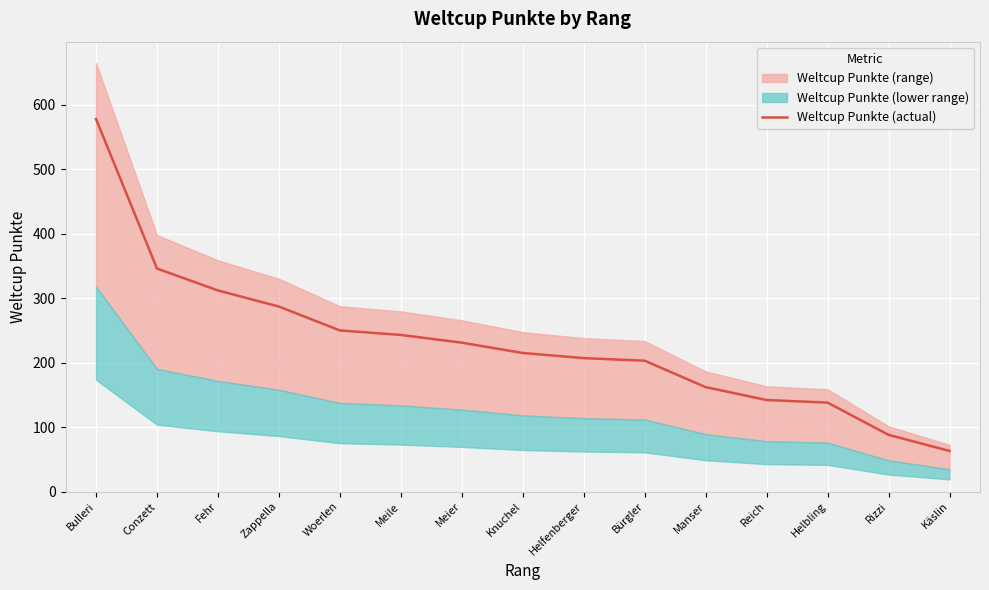

The chart shows a value of 346 at Conzett. True or false?

True